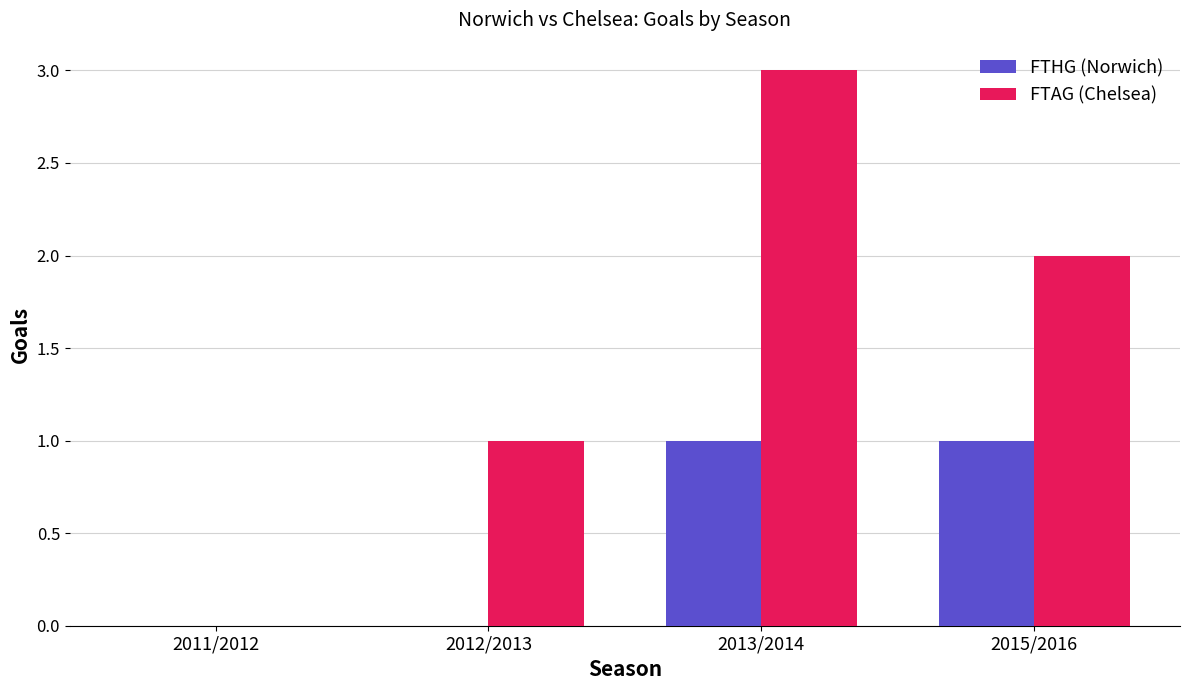

At which category does the chart reach its peak across all series?

2013/2014